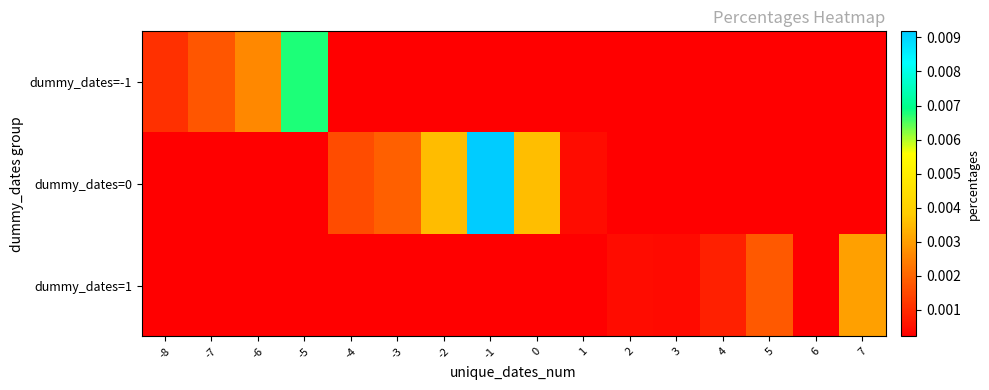

Which category has the lowest value across all series?

6